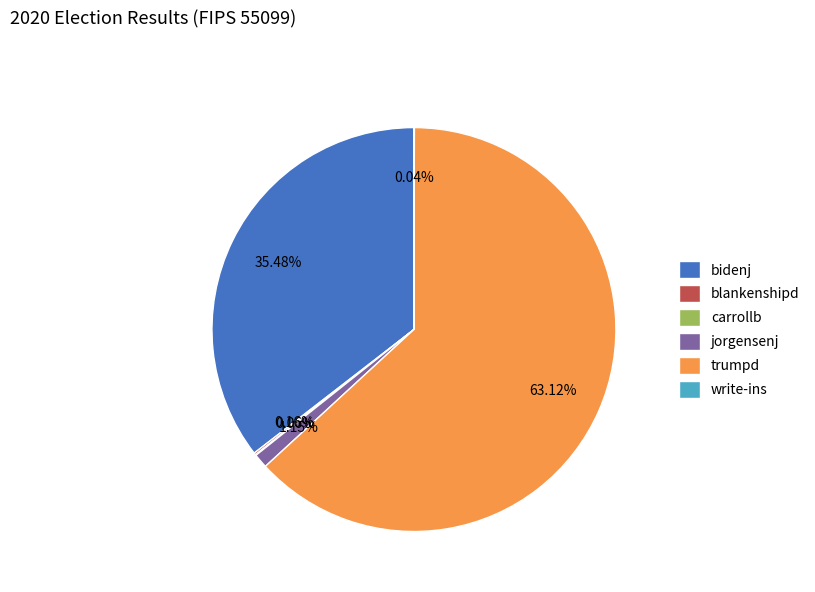

Is bidenj the majority of the pie?

No